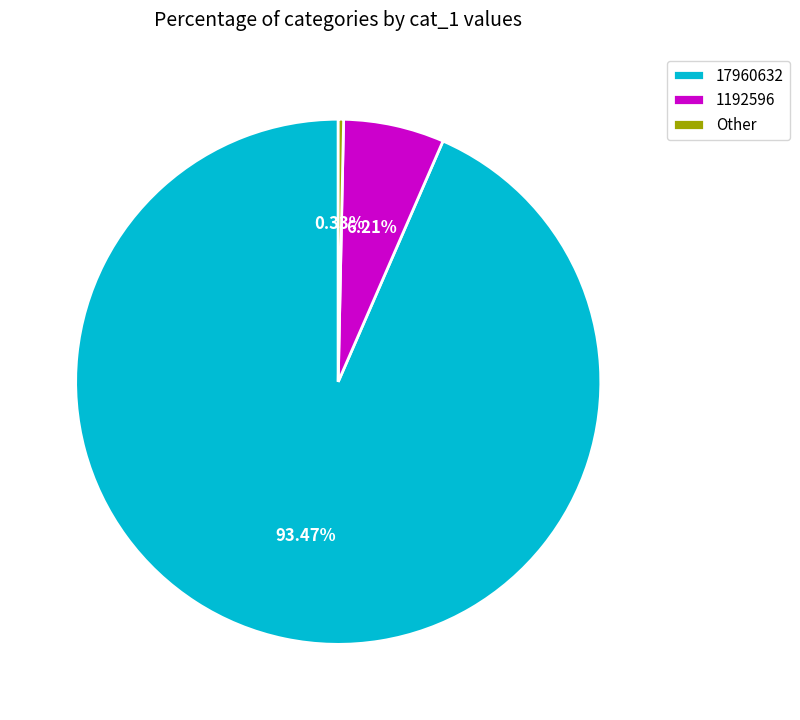

Which slice is the largest?

17960632